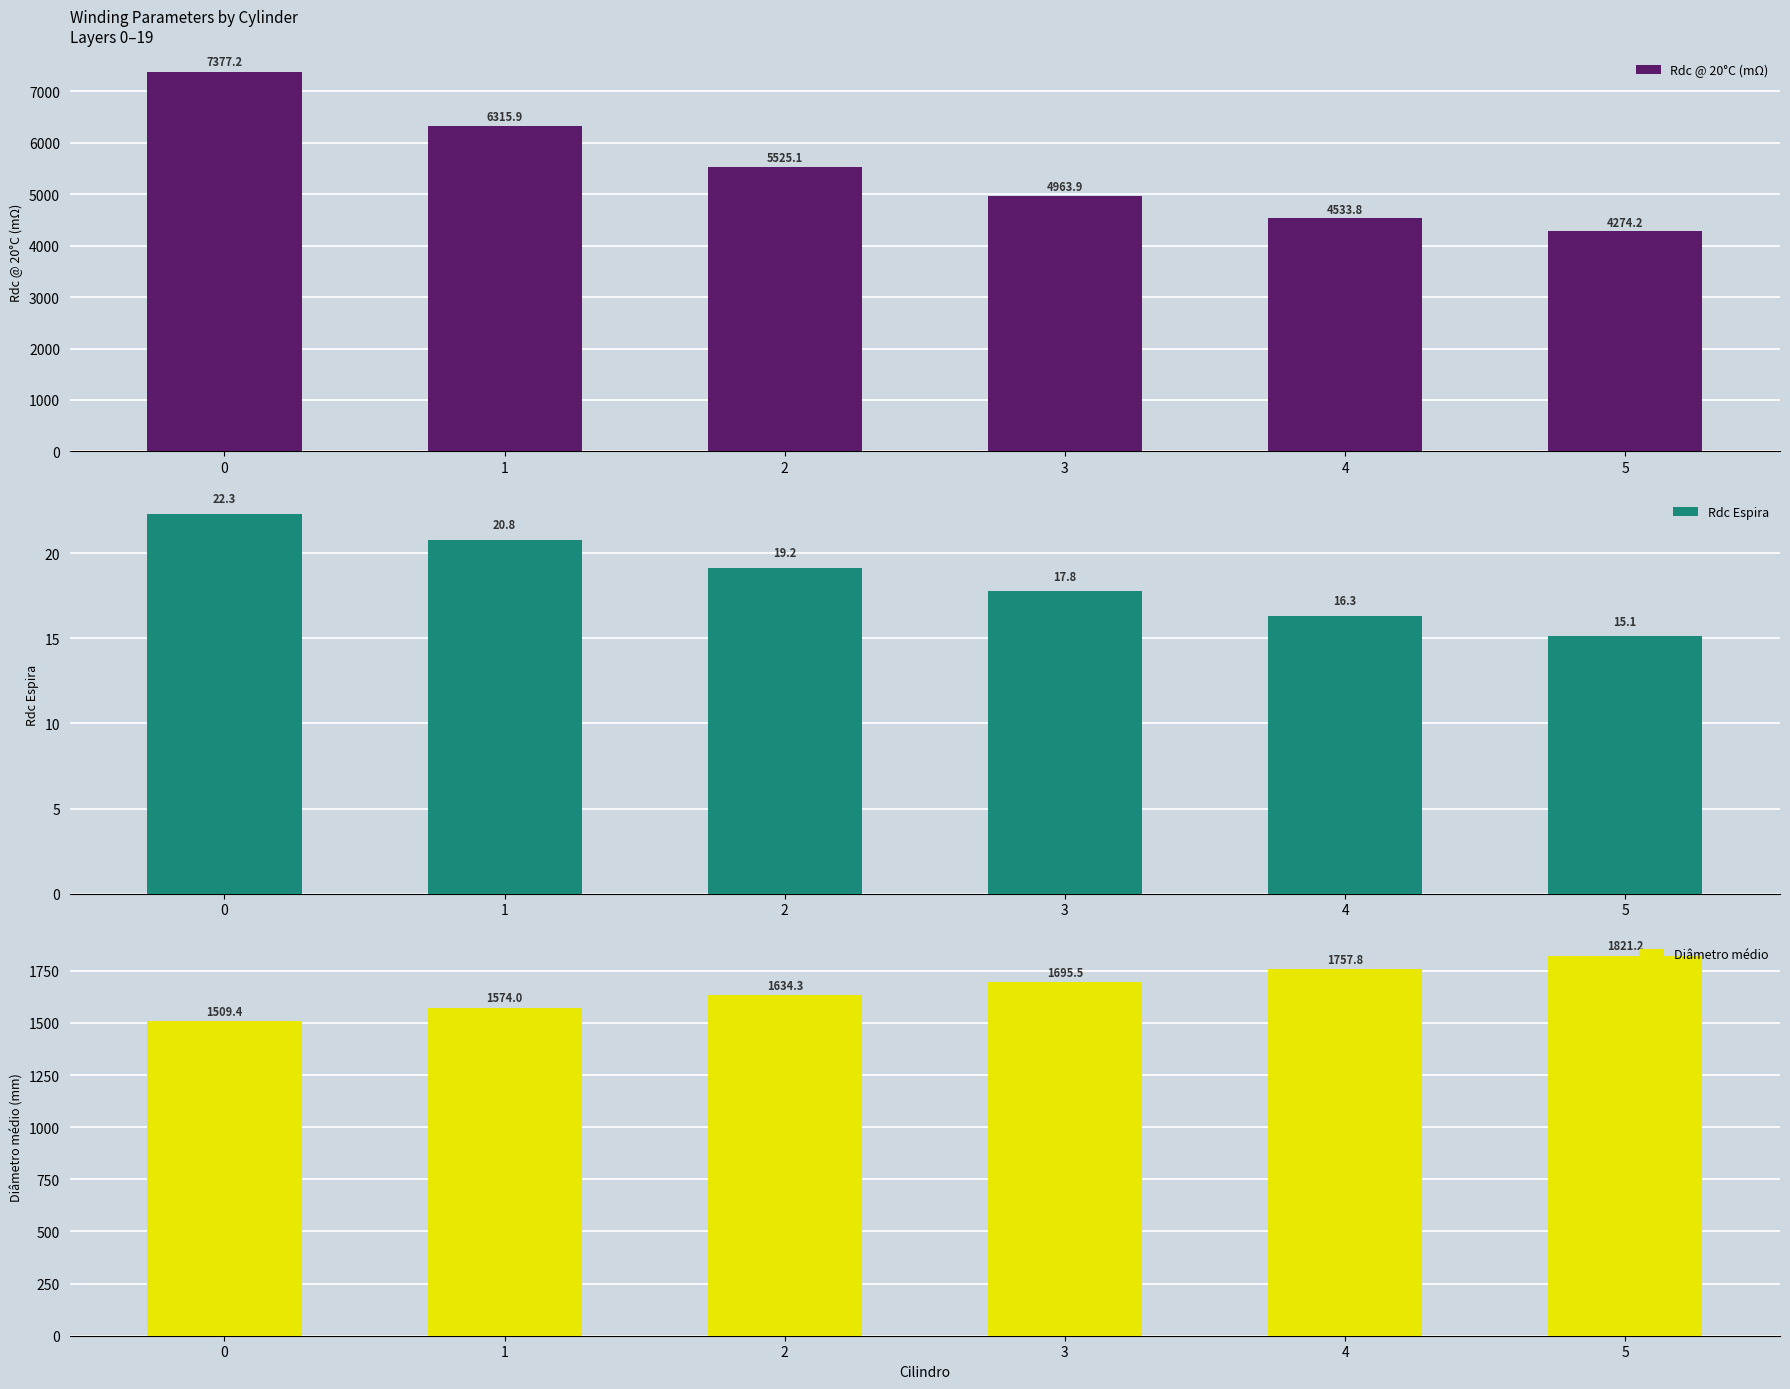

List the labels in order of Diâmetro médio value, smallest first.

0, 1, 2, 3, 4, 5